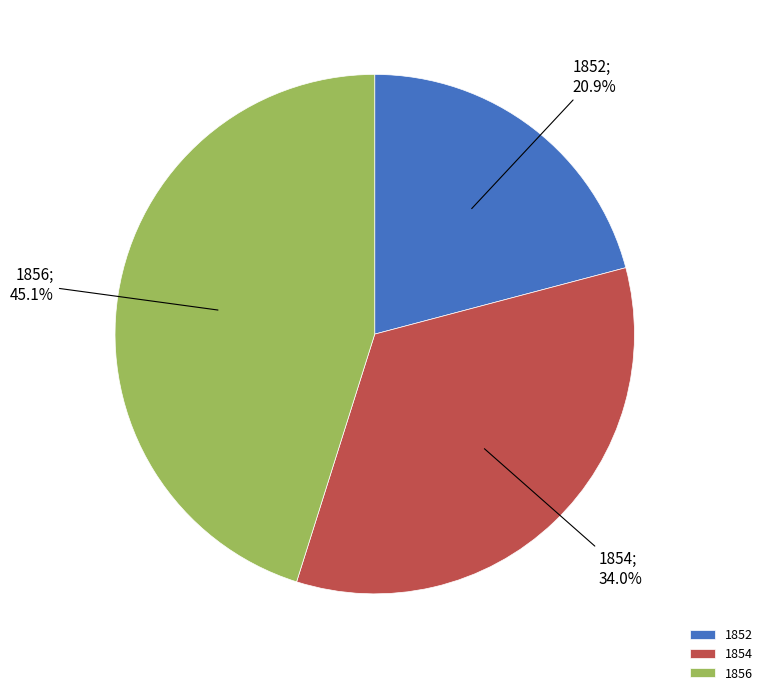

Is there a majority slice in this chart?

No